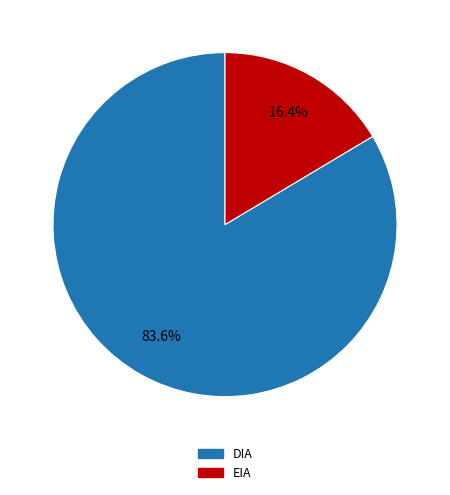

Which slice is the largest?

DIA